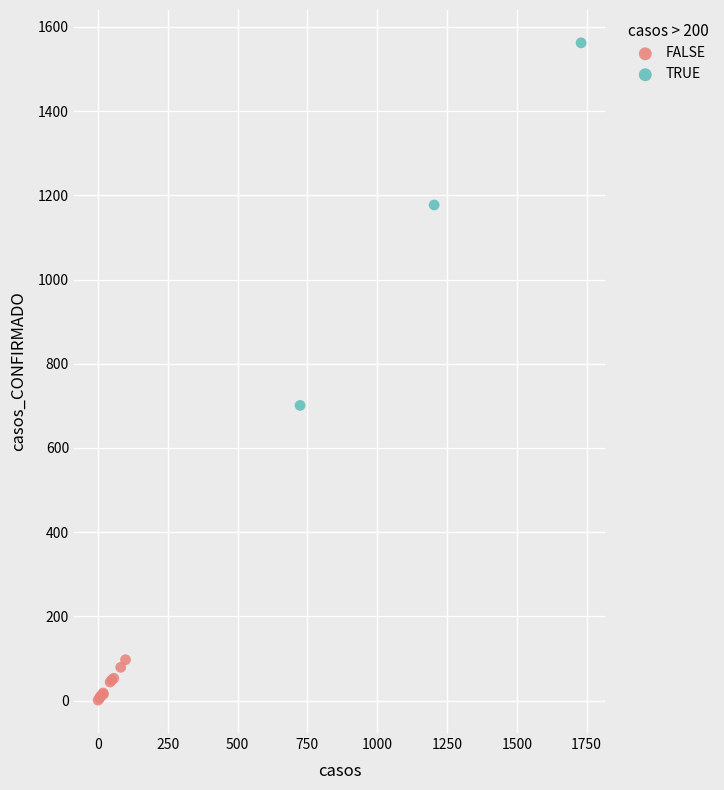

Which series contains the highest Y value?

TRUE